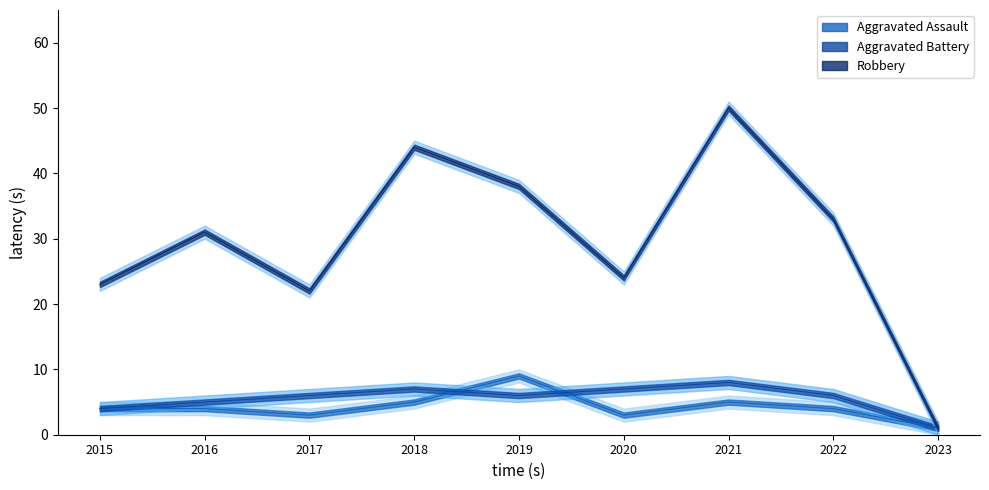

What are all the series names shown in the legend?

Aggravated Assault, Aggravated Battery, Robbery